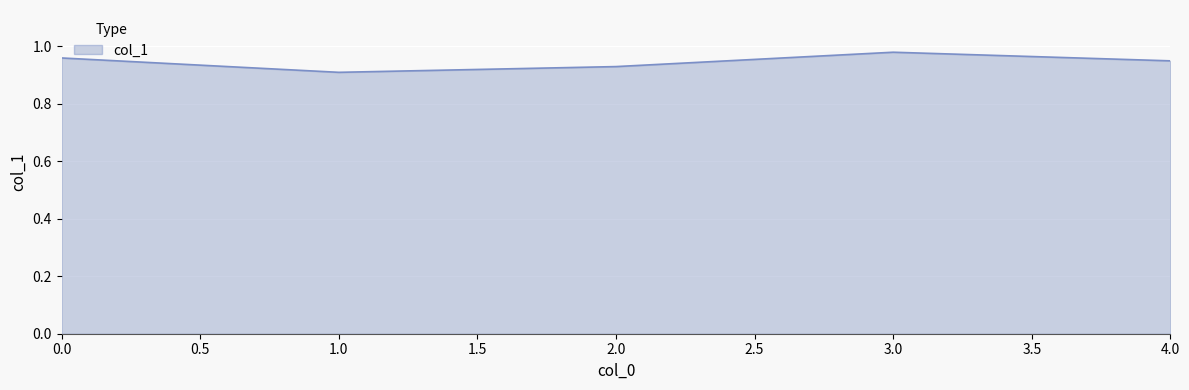

Rank the categories by value from lowest to highest.

1.0, 2.0, 4.0, 0.0, 3.0